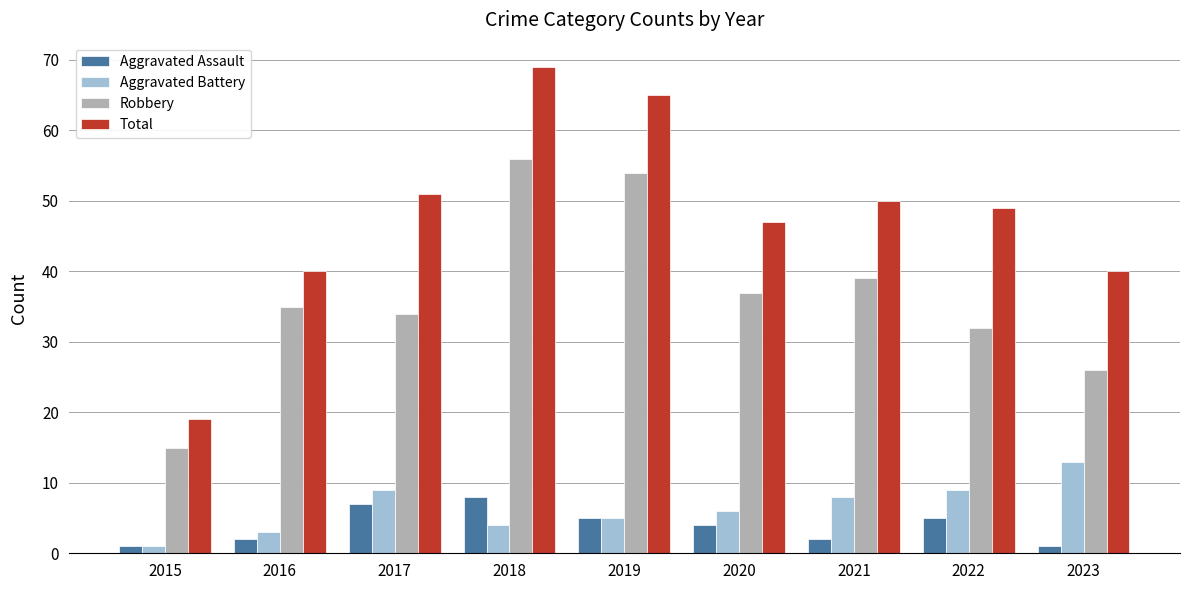

Rank the series by their maximum value, from lowest to highest.

Aggravated Assault, Aggravated Battery, Robbery, Total